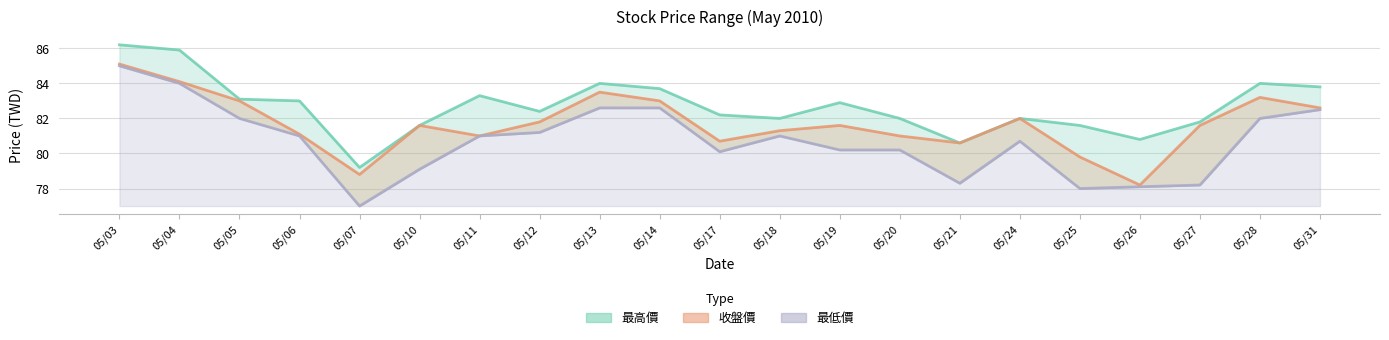

What is the value of the 收盤價 point at the 18th from the left?

78.2